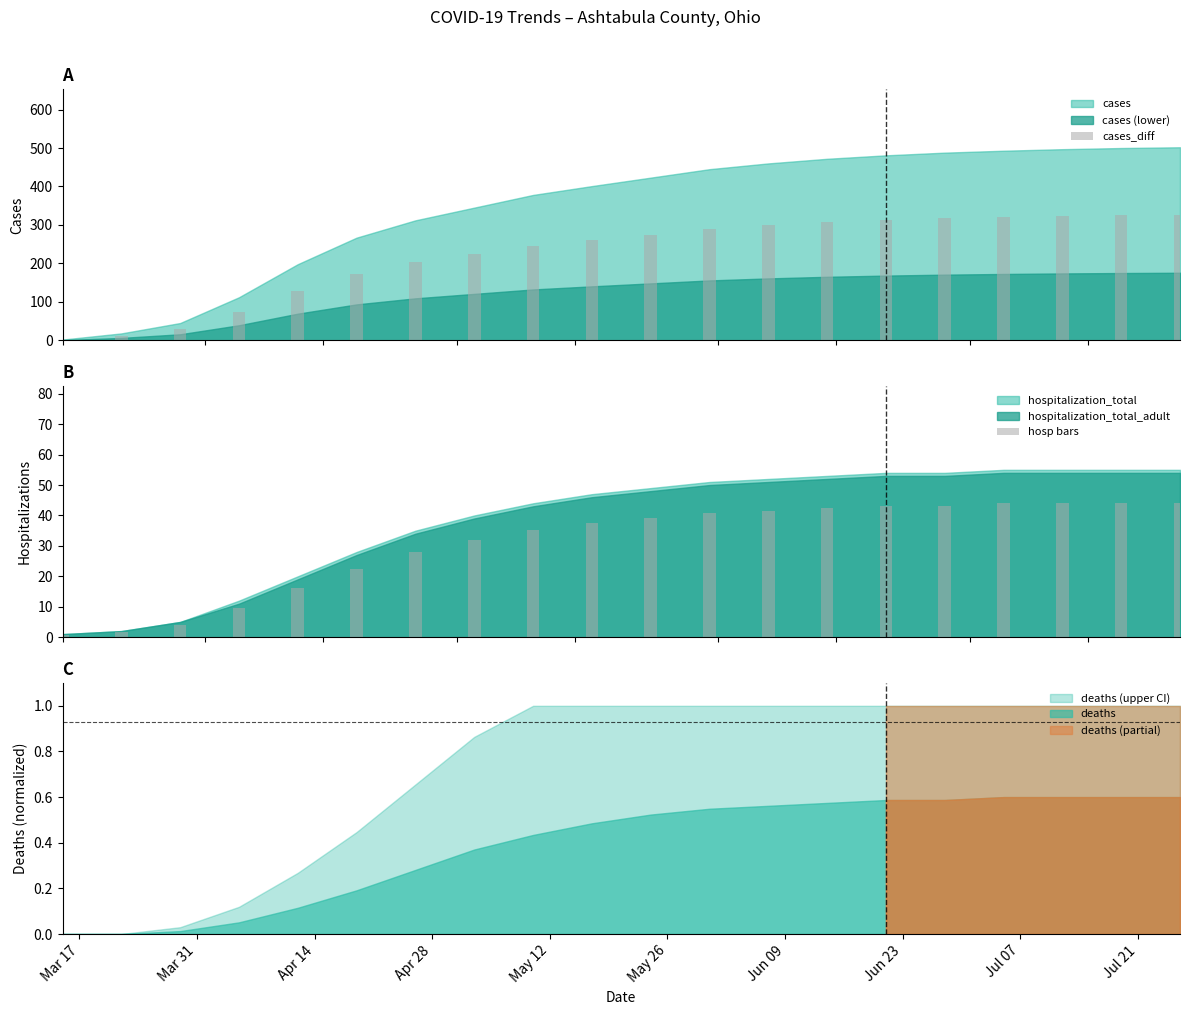

Reading left to right, extract all data points from this chart.

cases_diff: 1.3	11.7	29.2	72.8	128.7	173.6	202.8	224.2	245.7	260.7	274.9	289.2	299.0	306.8	312.7	317.2	320.4	323.1	325.0	326.3
hosp bars: 0.8	1.6	4.0	9.6	16.0	22.4	28.0	32.0	35.2	37.6	39.2	40.8	41.6	42.4	43.2	43.2	44.0	44.0	44.0	44.0